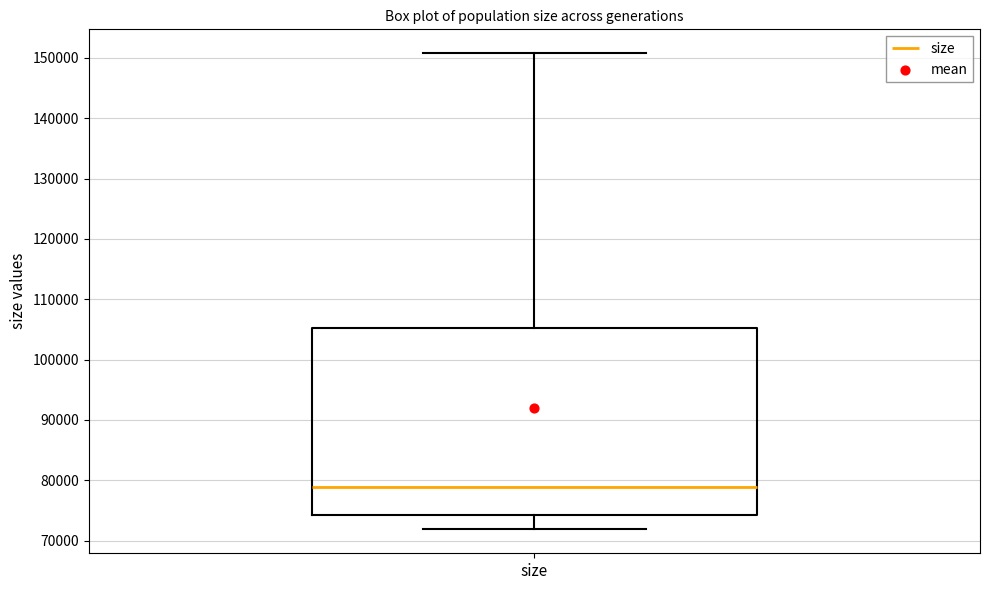

Read this box plot against the y-axis: the position of the median line, the range covered by the box, and the ends of both whiskers. The values are not printed on the chart, so give them approximately, as read against the axis.

median 79000, box 74000 to 105000, whiskers 72000 to 151000